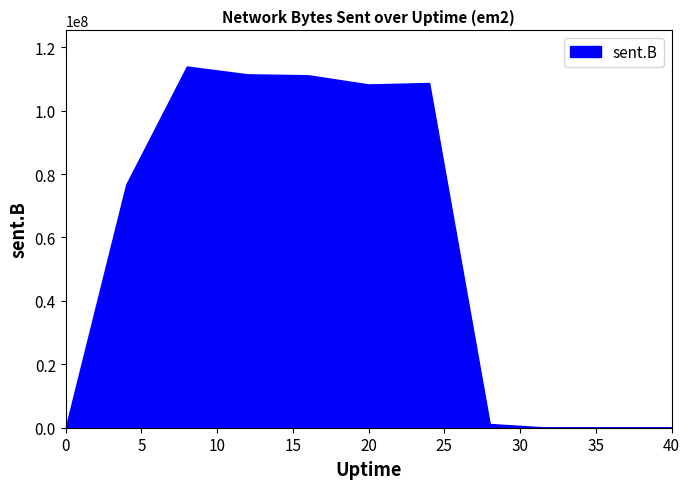

What is the greatest value displayed?

113916065